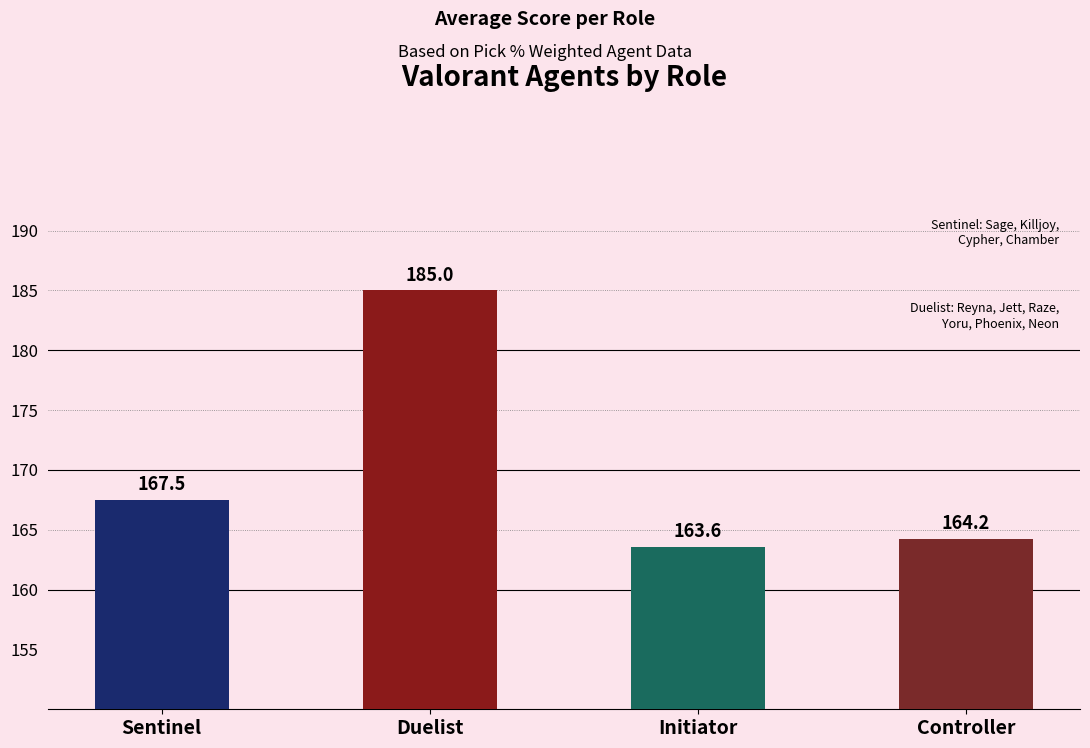

Reading left to right, list all the values displayed in this chart.

167.5	185.0	163.6	164.2